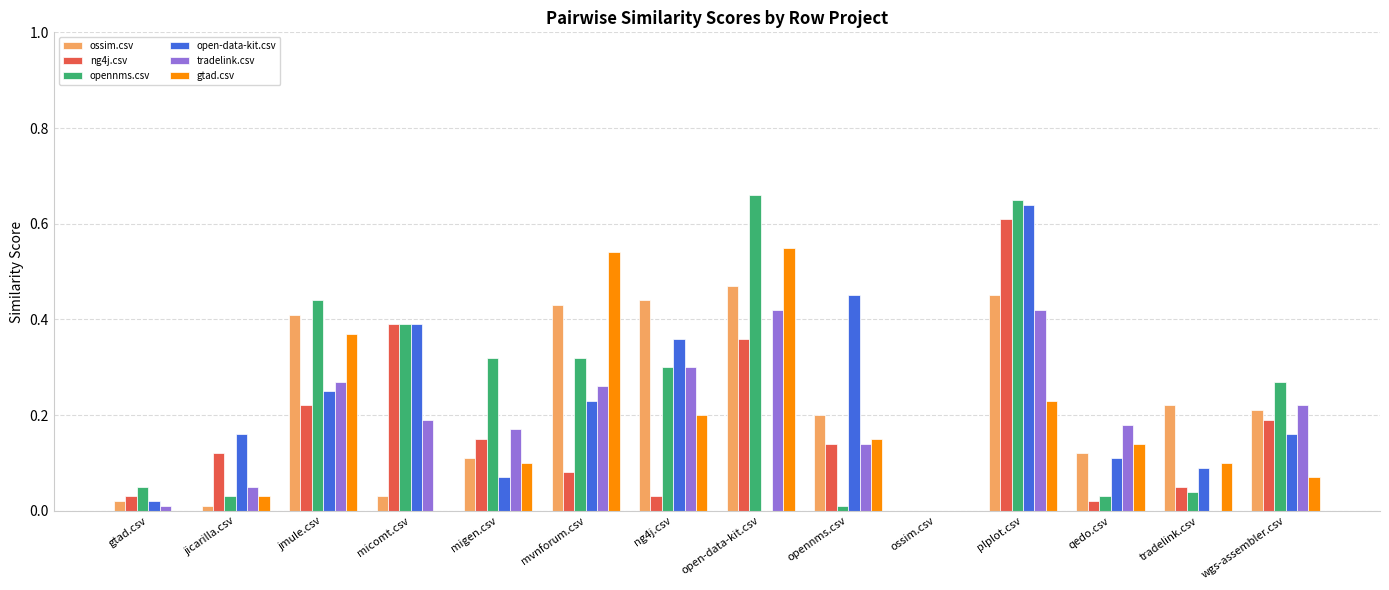

Is the value of ossim.csv at migen.csv greater than the value of gtad.csv at micomt.csv?

Yes